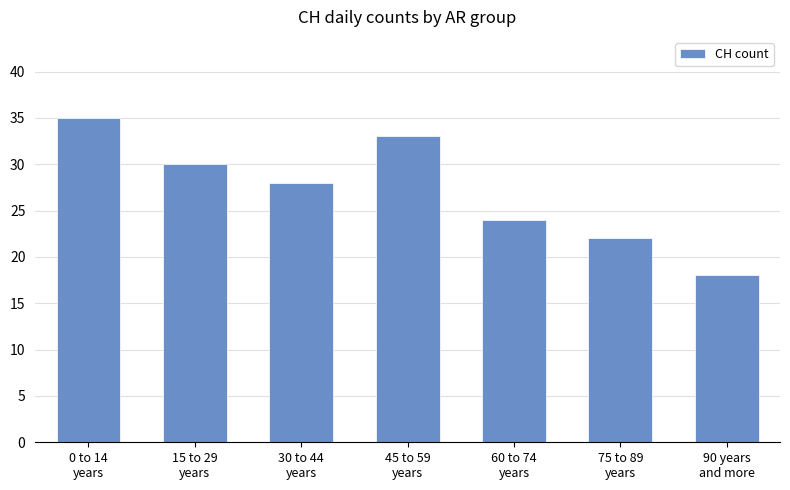

Rank the categories by value from lowest to highest.

90 years
and more, 75 to 89
years, 60 to 74
years, 30 to 44
years, 15 to 29
years, 45 to 59
years, 0 to 14
years